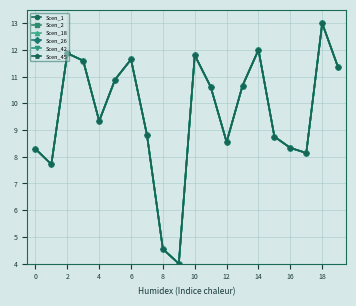

Does the chart have visible grid lines?

Yes